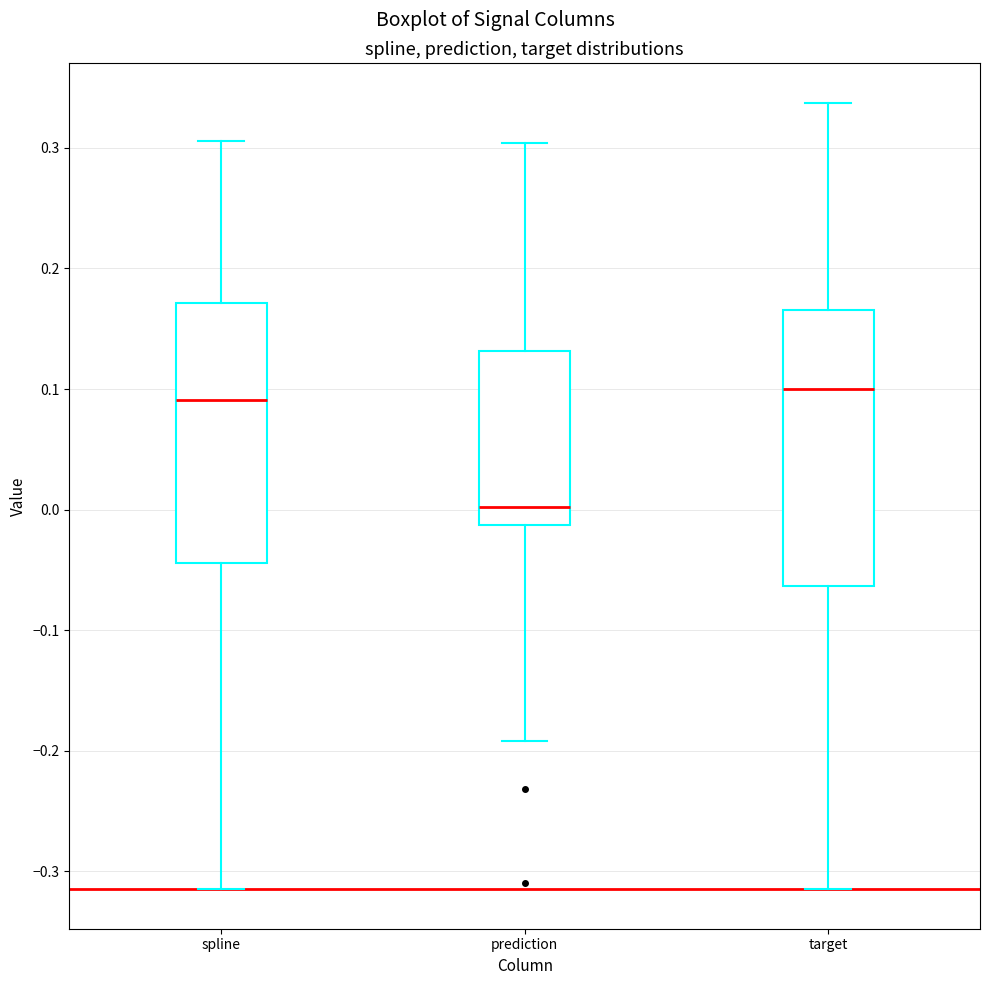

Which box is the tallest, from its lower edge to its upper edge?

target